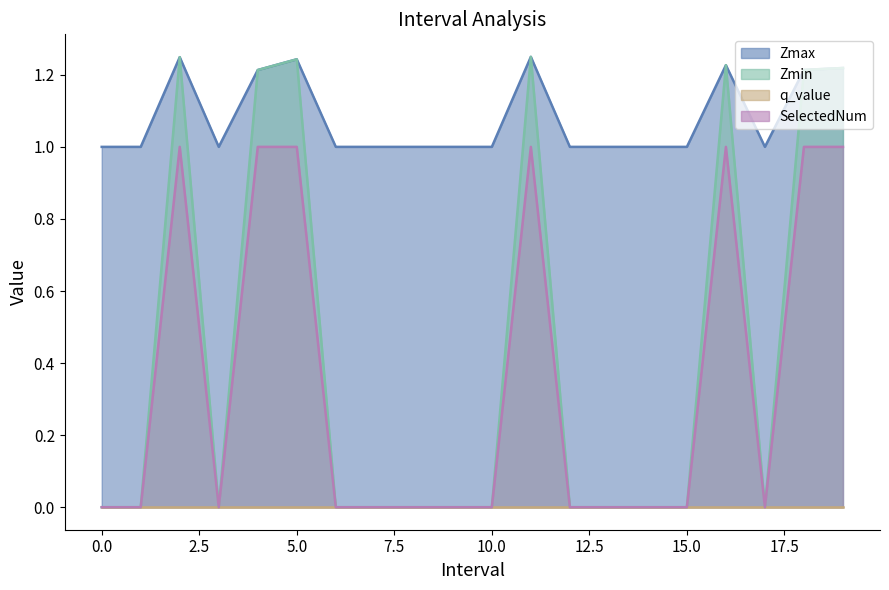

True or false: Zmin has a value of 0.5 at 1.

False